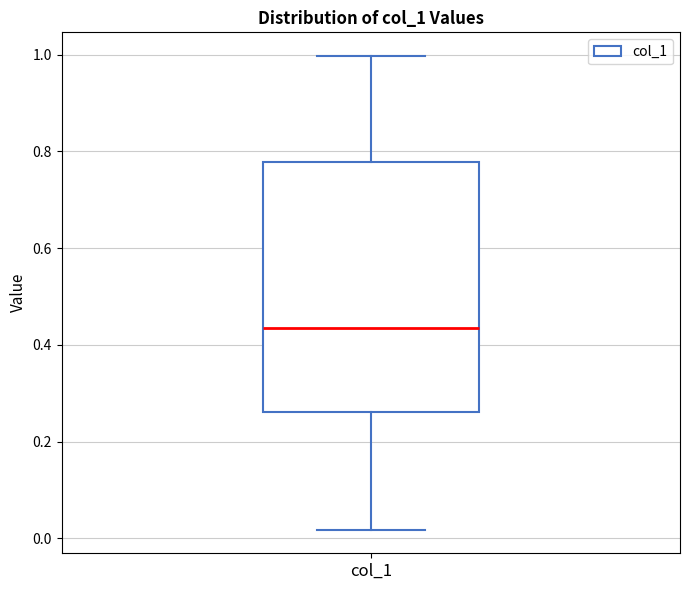

Transcribe this box plot: give where the median line is, the range the box spans, and where the two whiskers end, as read against the y-axis. The values are not printed on the chart, so give them approximately, as read against the axis.

median 0.44, box 0.26 to 0.78, whiskers 0.02 to 1.00